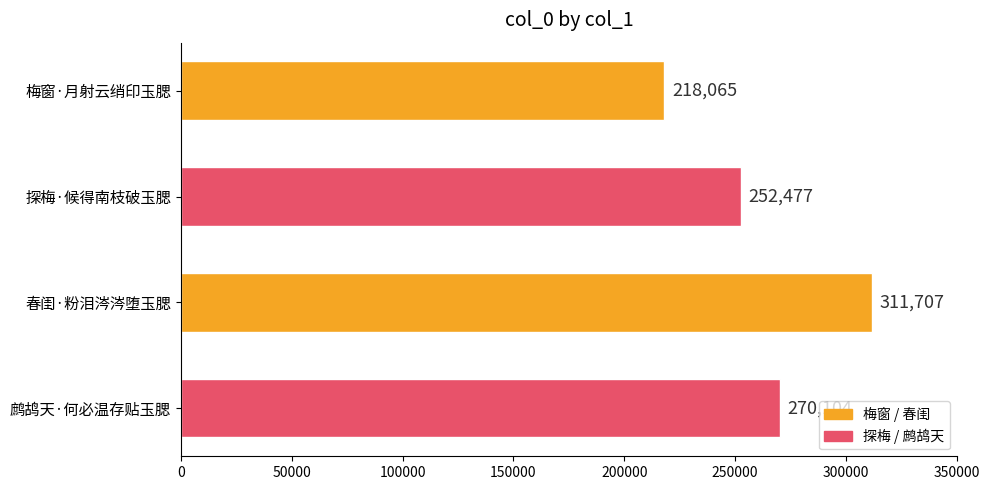

Reading top to bottom, list all the values displayed in this chart.

218065	252477	311707	270104